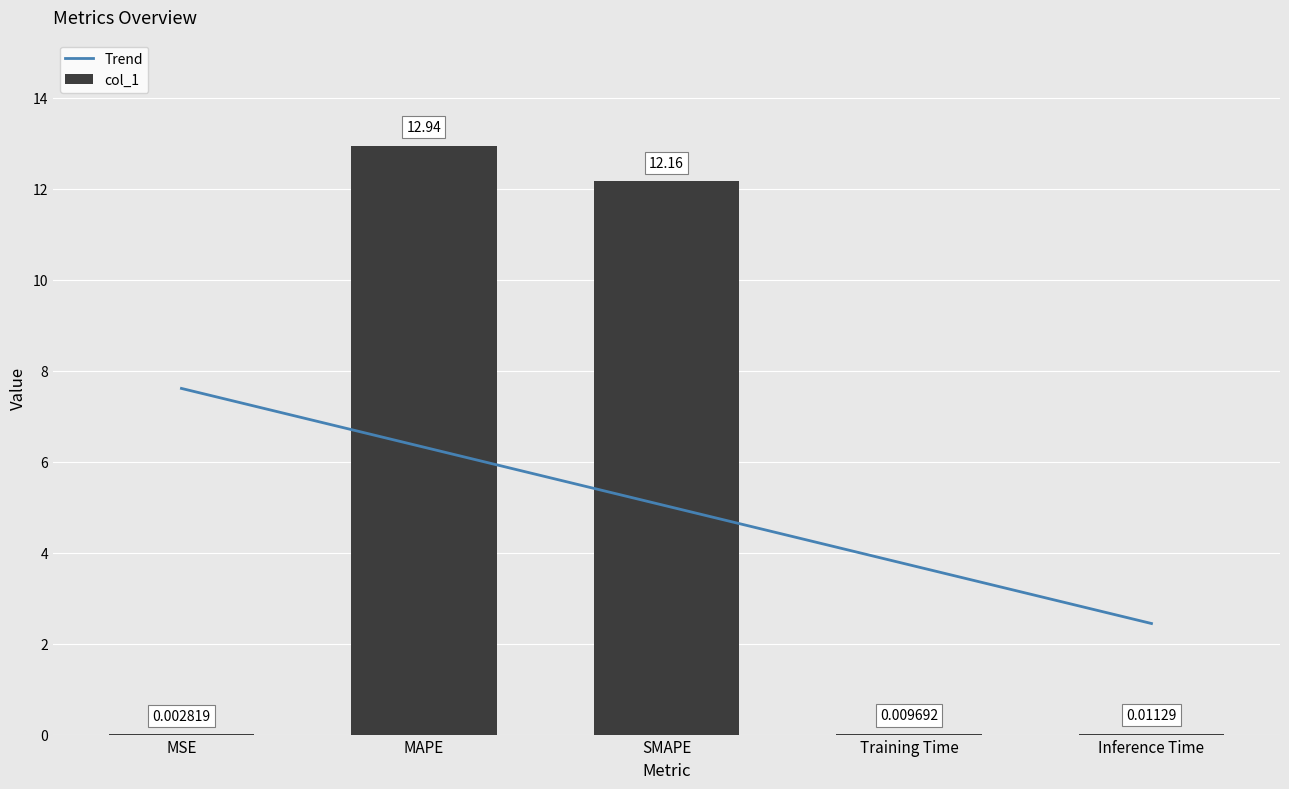

Where is col_1 nearest to the value 6?

Inference Time